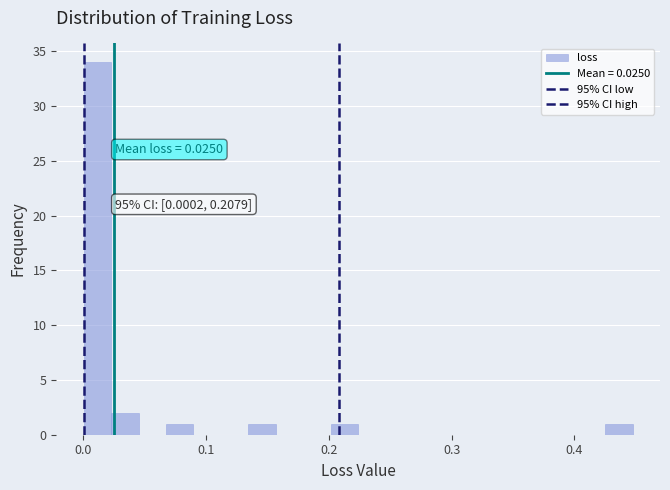

Read against the x-axis, roughly where is the centre of the tallest bar?

0.01